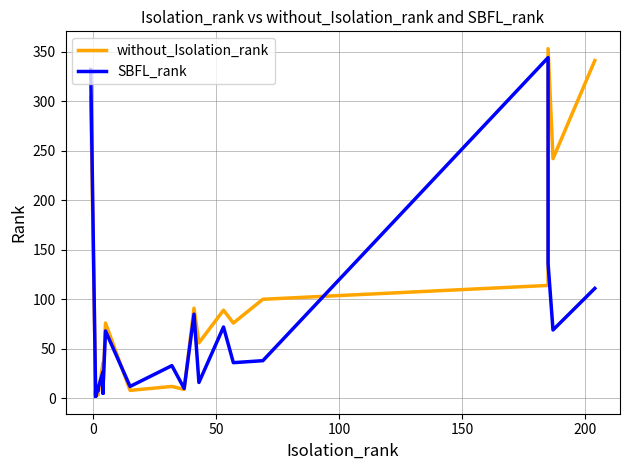

Does the chart display data point markers on the line(s)?

No